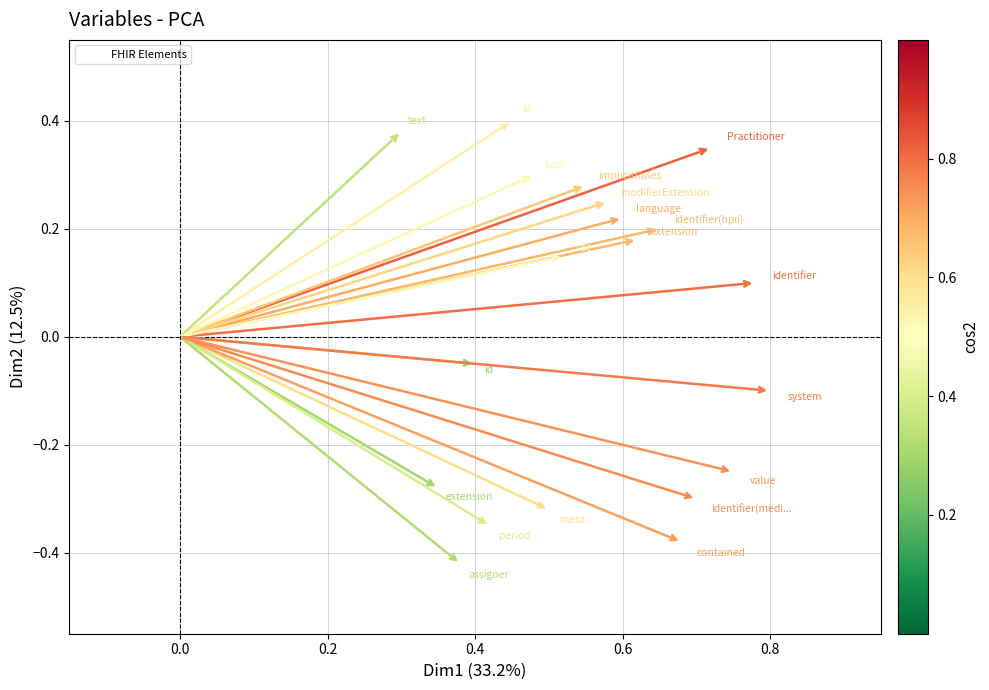

What is the range of X values (max minus min)?

0.5